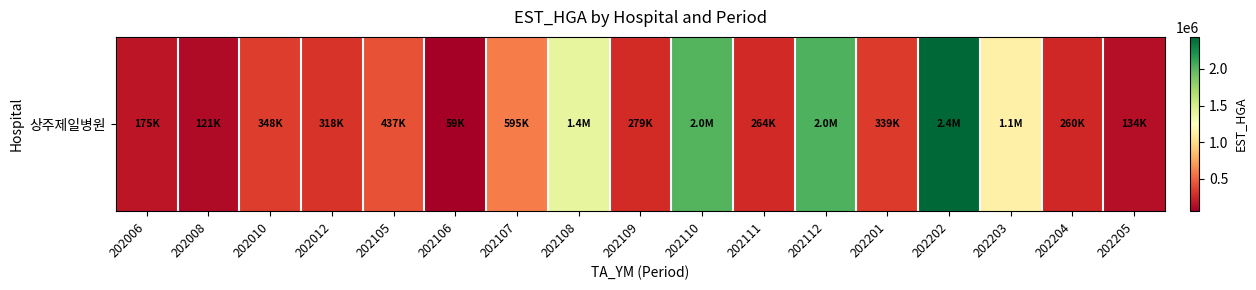

Reading left to right, transcribe all the data shown in this chart.

175243	121063	347788	318425	436978	59451	595404	1392363	278825	2018347	264320	2035482	338970	2437377	1137354	260130	134465